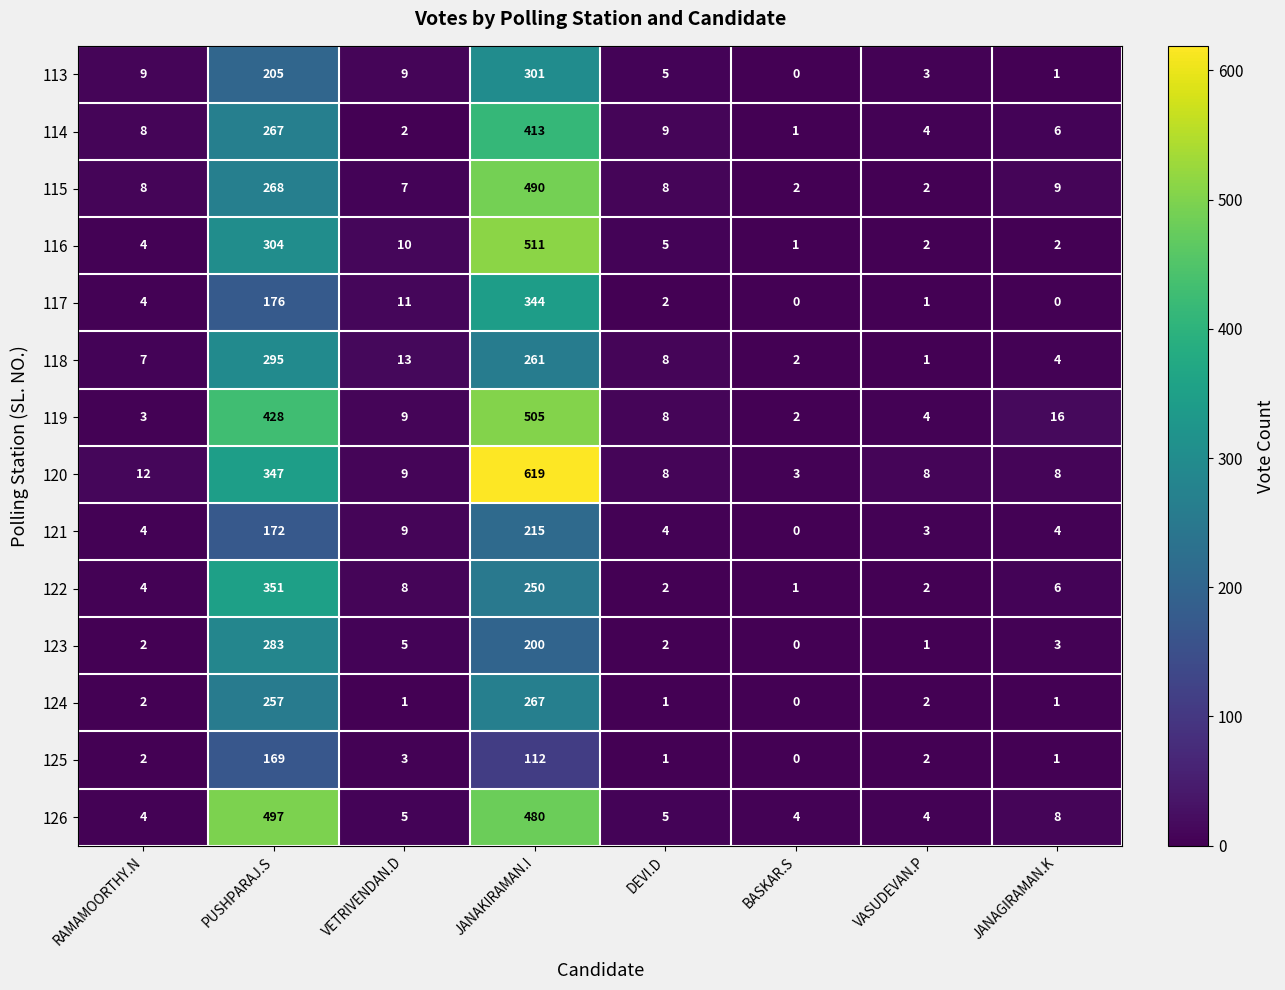

How many series are shown in this chart?

14